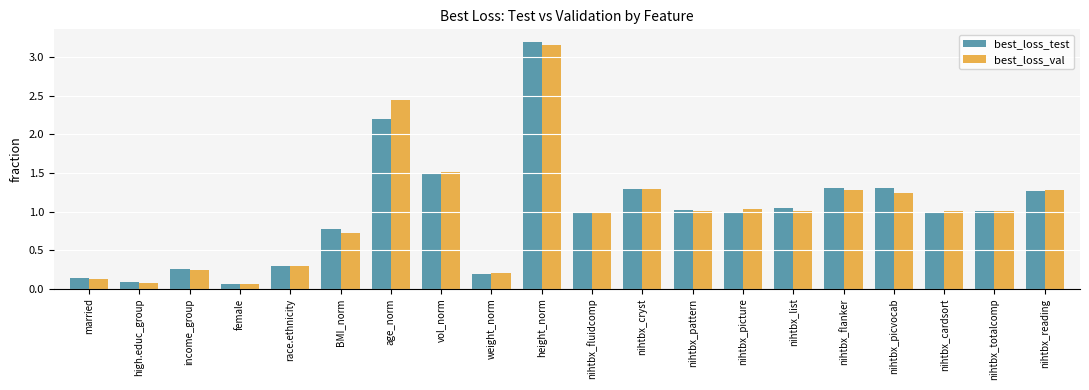

Which series has the largest range (max minus min)?

best_loss_test